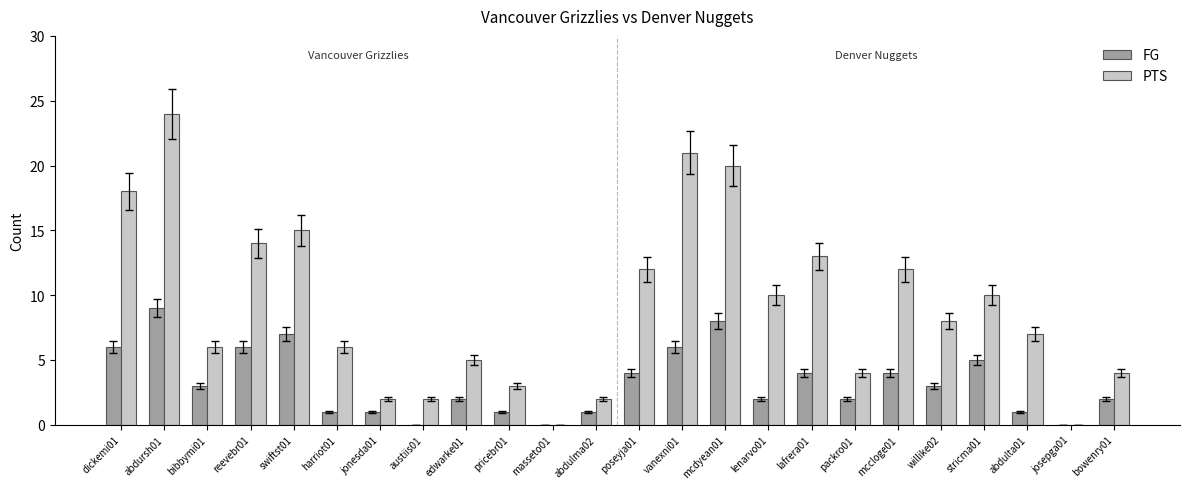

What is the difference between the PTS values at bowenry01 and abdursh01?

20